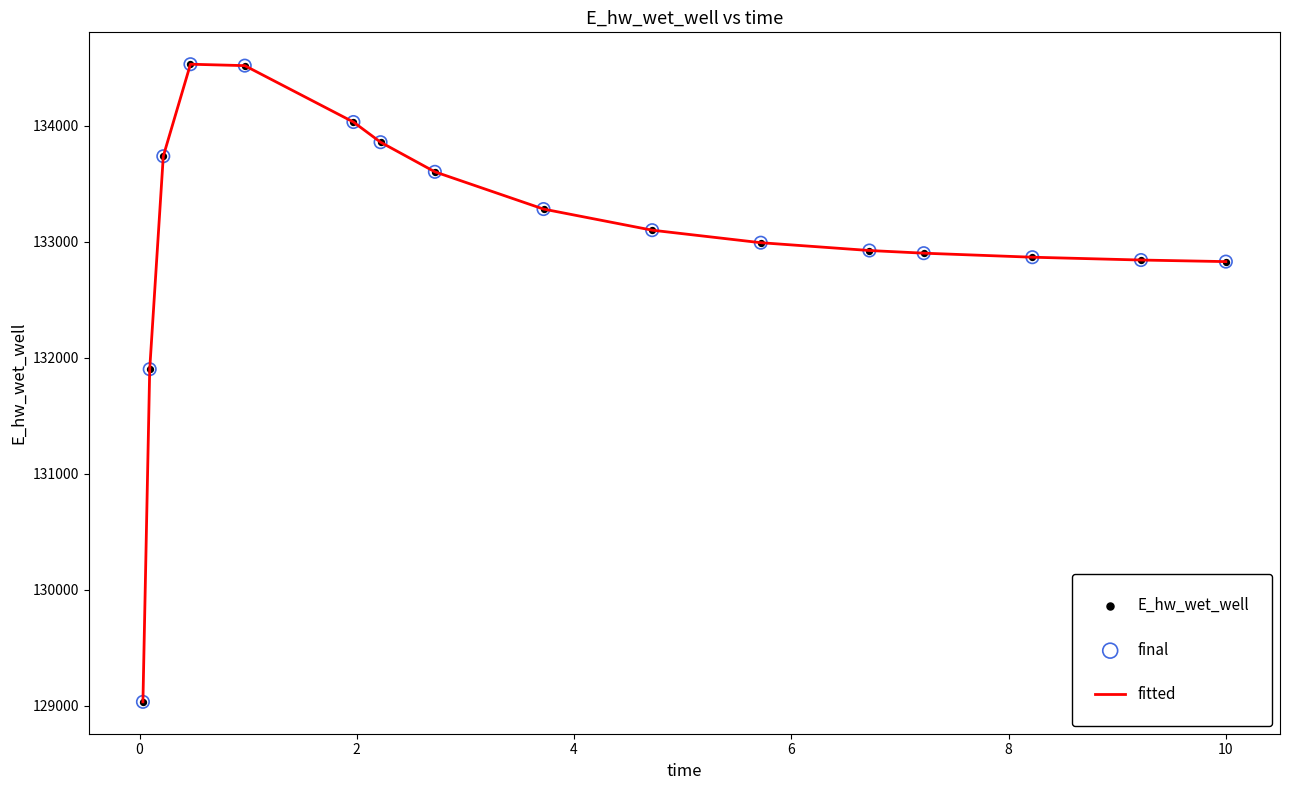

What is the maximum value shown in the chart?

134531.4